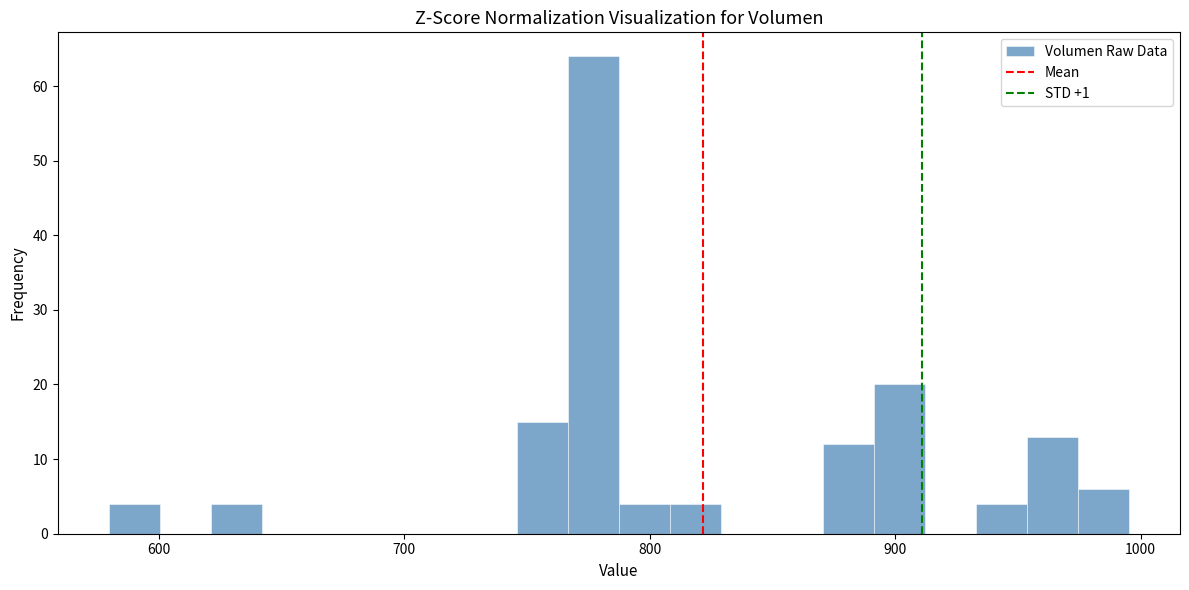

Around what value on the x-axis is the tallest bar? Give the approximate position of its centre, as read against the axis.

780